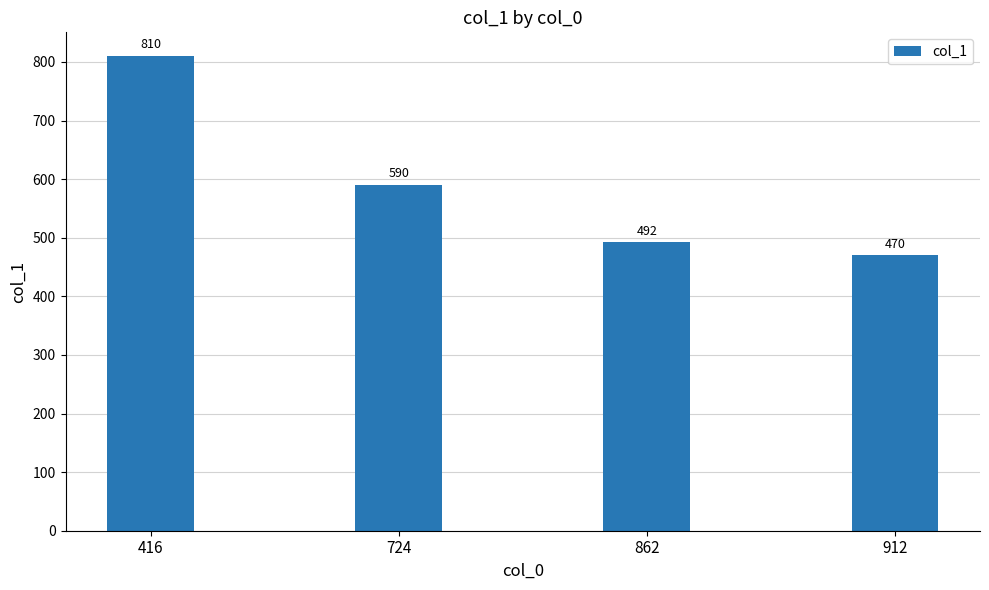

Where does the data first go above 590?

416